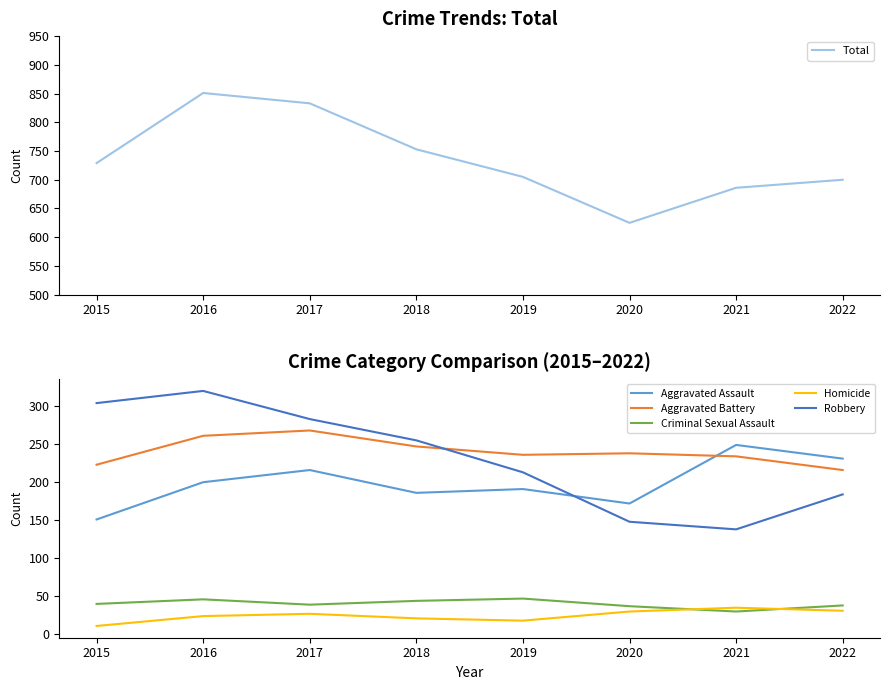

Which category has the highest value across all series?

2016